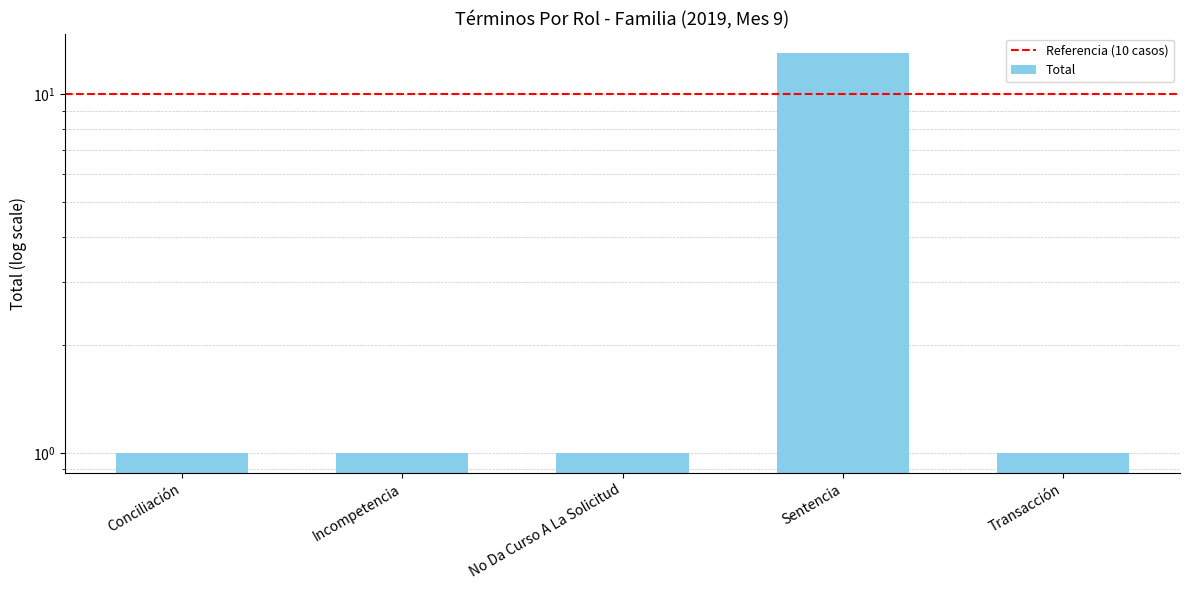

What is the label of the 4th bar from the left?

Sentencia